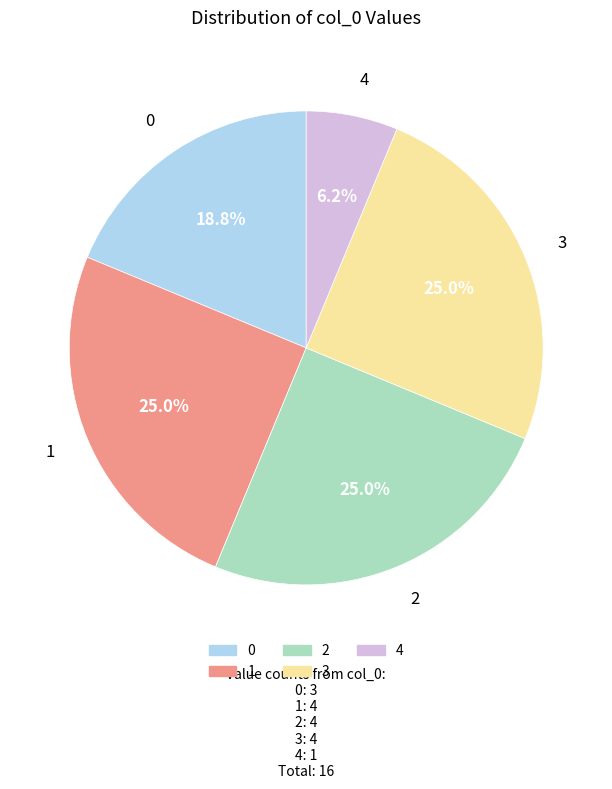

What percentage is the 0 slice, to the nearest percent?

19%